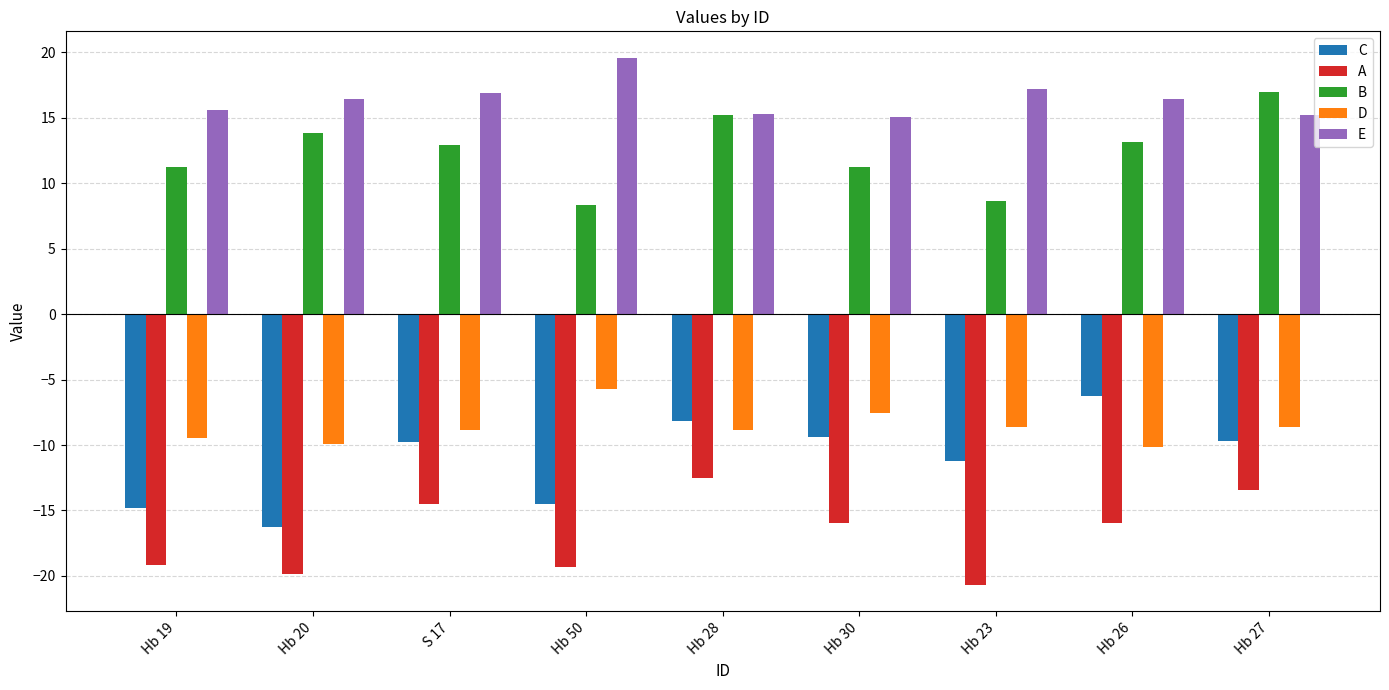

List the series in order of their peak value, lowest first.

A, C, D, B, E